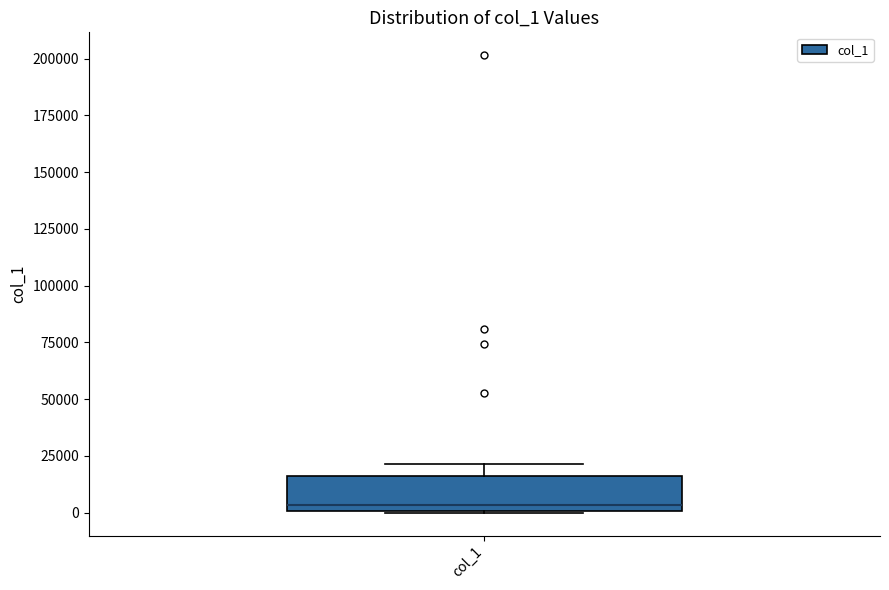

Where does the upper whisker of the box for col_1 end on the y-axis? The values are not printed on the chart, so give them approximately, as read against the axis.

20000